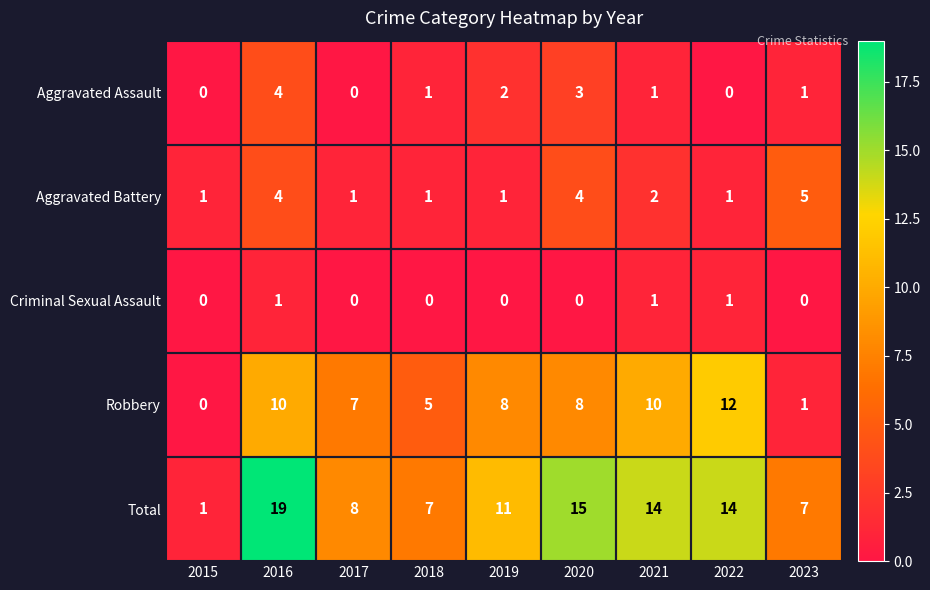

True or false: Aggravated Battery has a value of 0 at 2018.

False